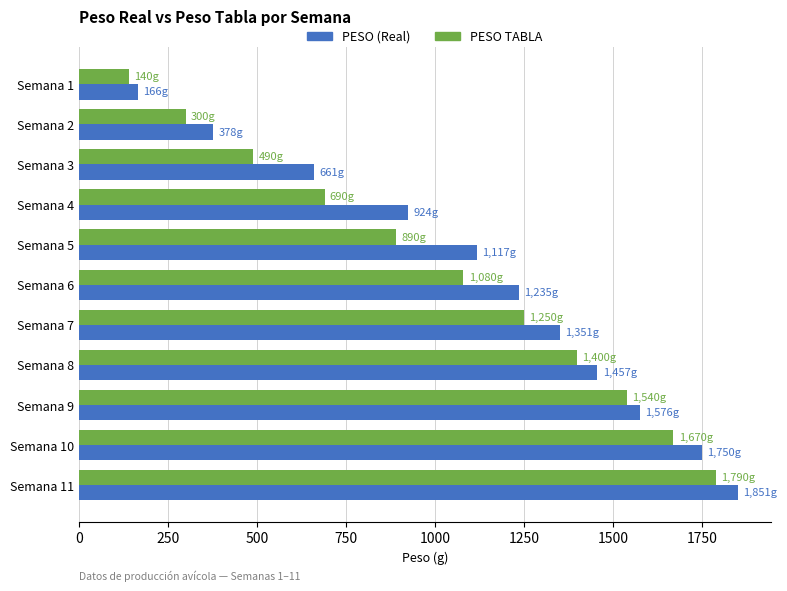

List the labels in order of PESO (Real) value, smallest first.

Semana 1, Semana 2, Semana 3, Semana 4, Semana 5, Semana 6, Semana 7, Semana 8, Semana 9, Semana 10, Semana 11